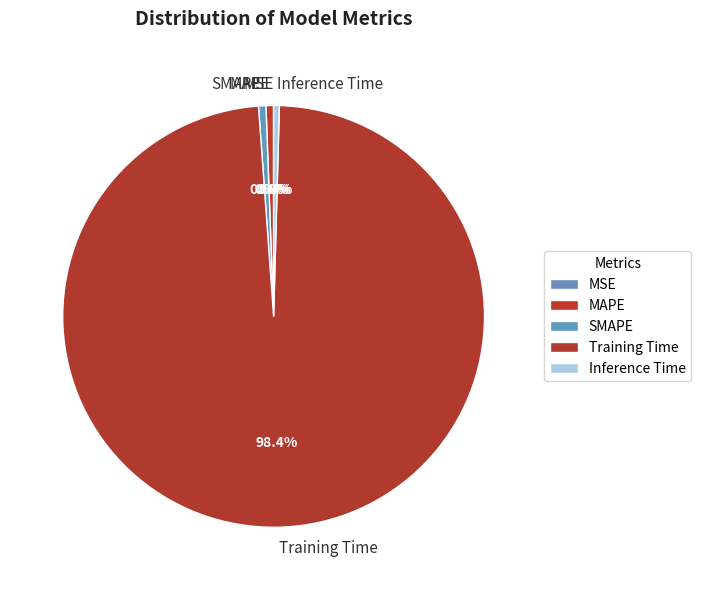

To the nearest percent, what is the combined percentage of SMAPE and Training Time?

99%